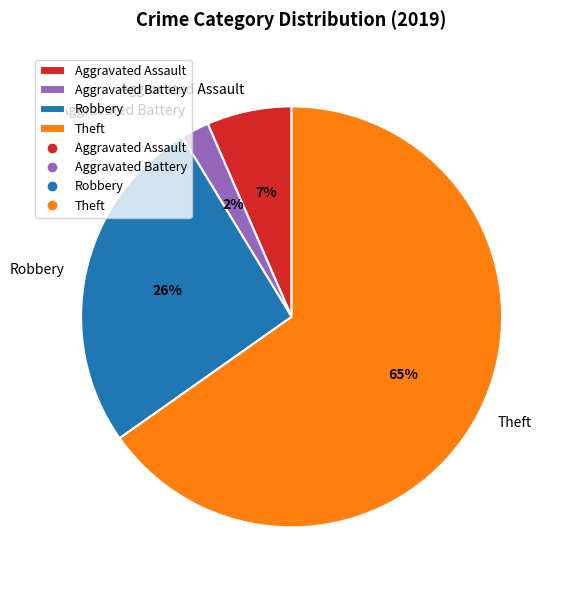

To the nearest percent, what is the difference between the Theft and Robbery slice percentages?

39%